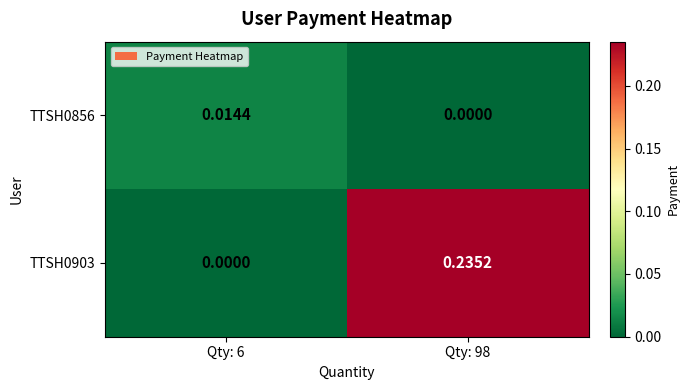

Which series has the largest total across all categories?

TTSH0903